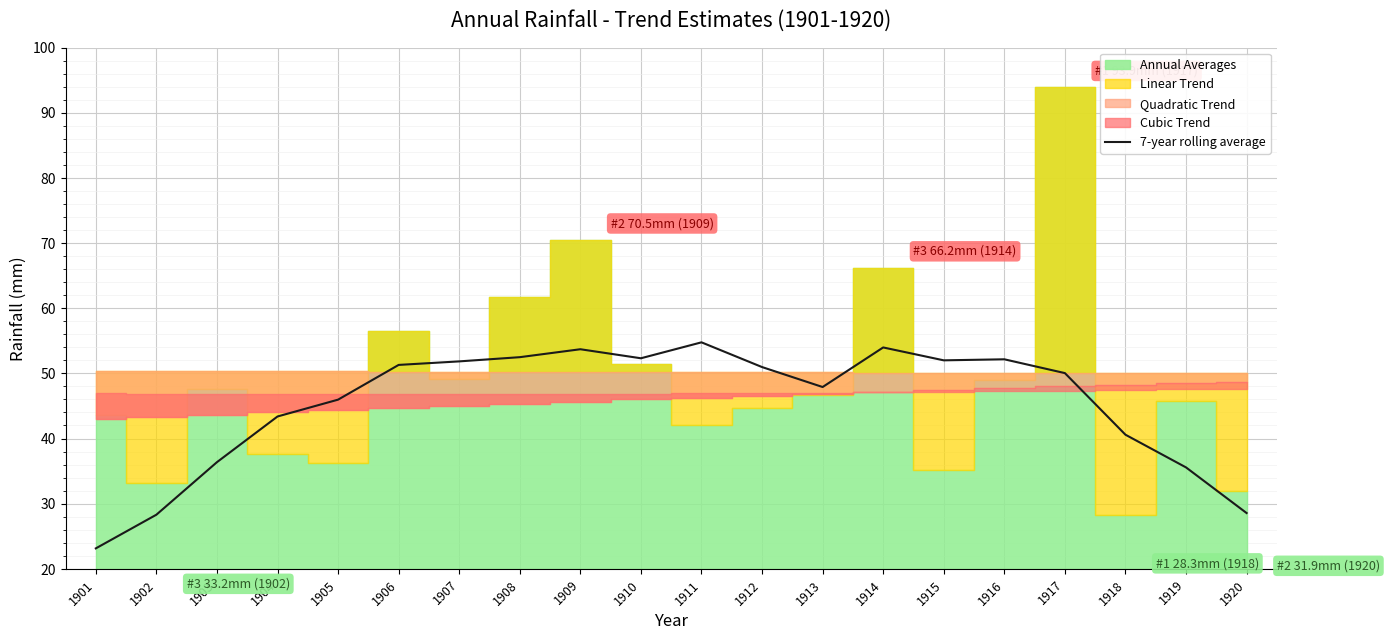

What is the minimum value for 7-year rolling average?

23.1